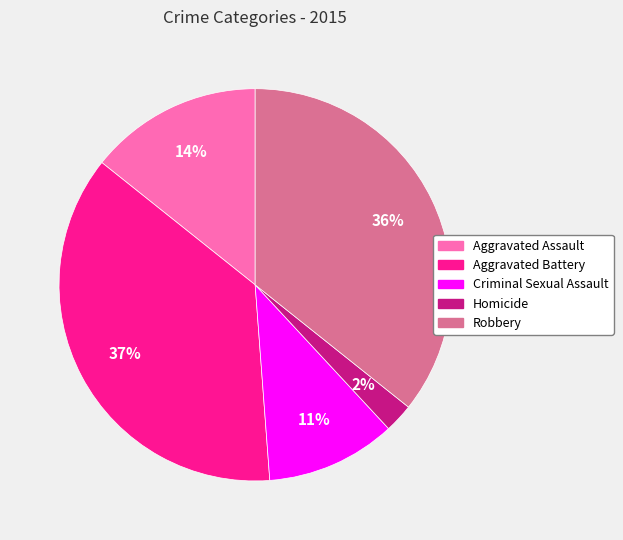

To the nearest percent, what percentage of the pie is Homicide?

2%